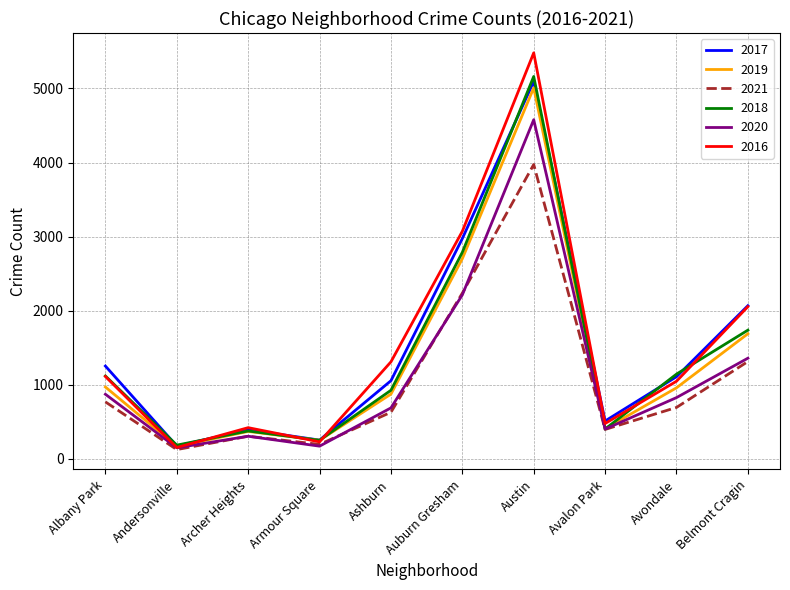

At which category is the sum across all series the highest?

Austin